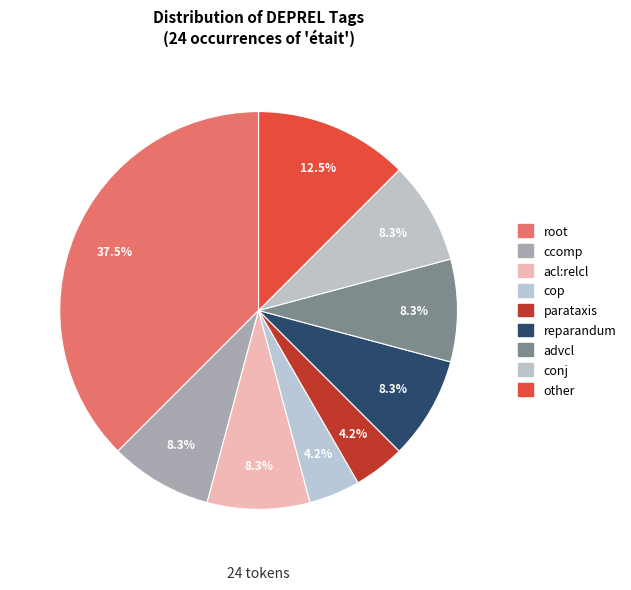

What portion of the pie excludes parataxis?

95.8%